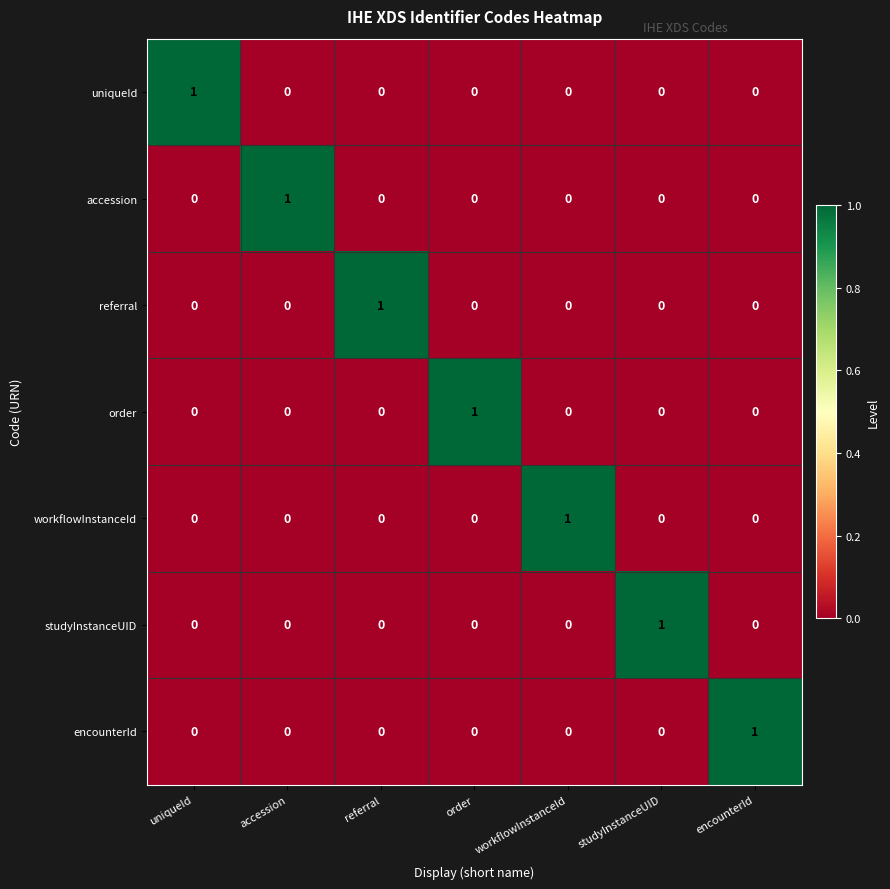

Is the value of encounterId at referral greater than the value of order at order?

No